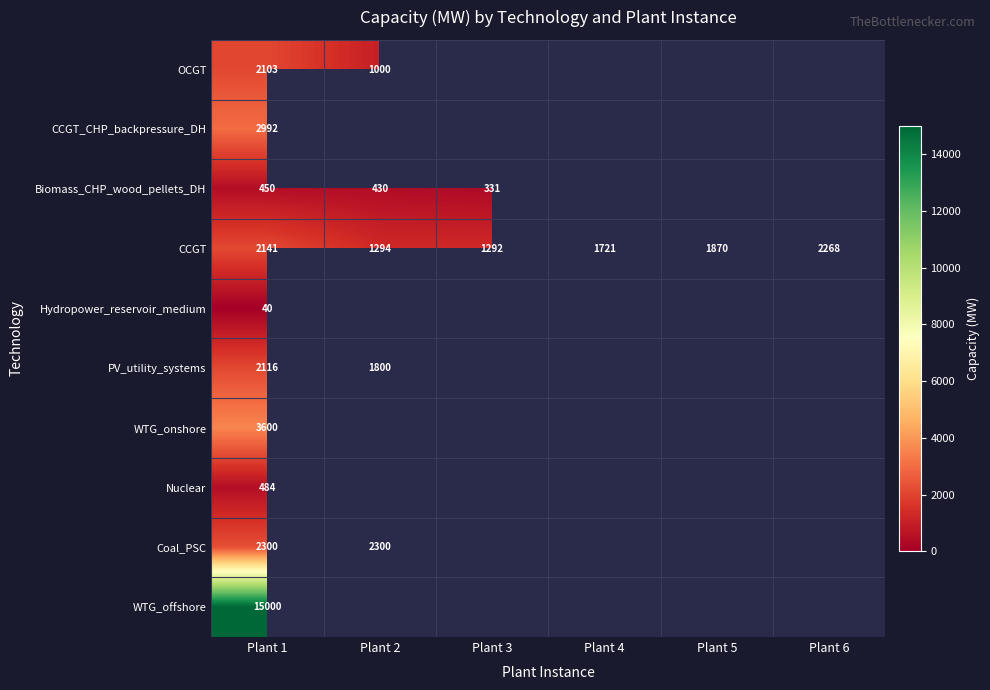

What is the difference between the second highest and second lowest values in the CCGT series?

847